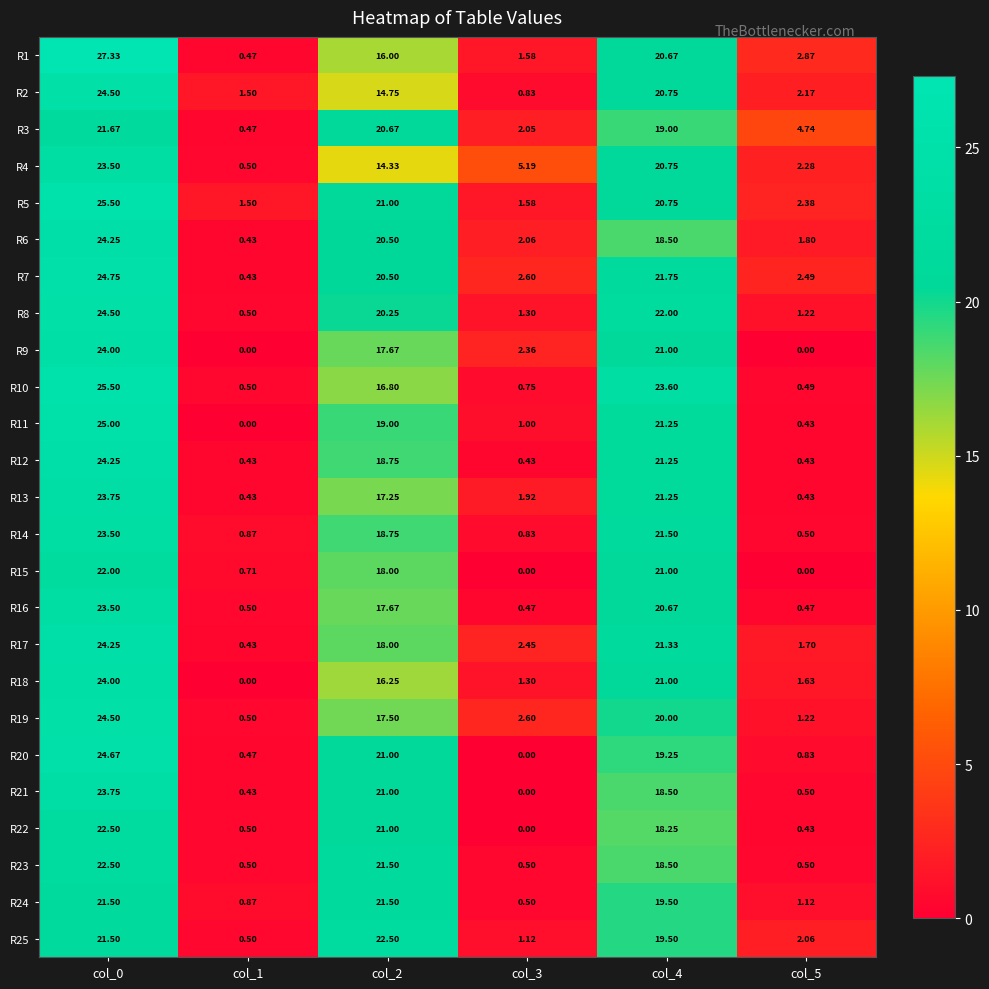

Is the value of R5 at col_5 greater than the value of R16 at col_1?

Yes